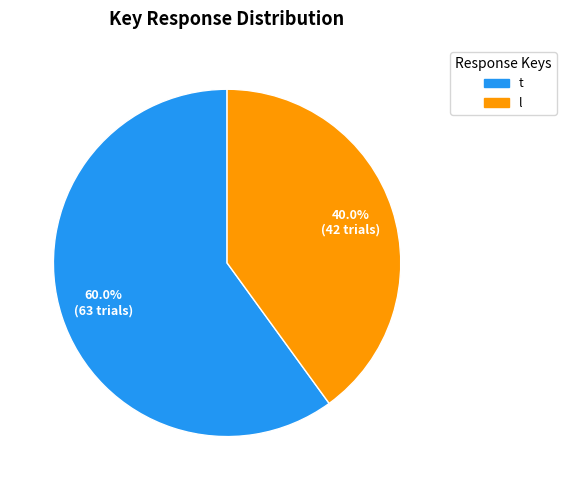

Approximately how many times larger is the value at l compared to t?

0.7